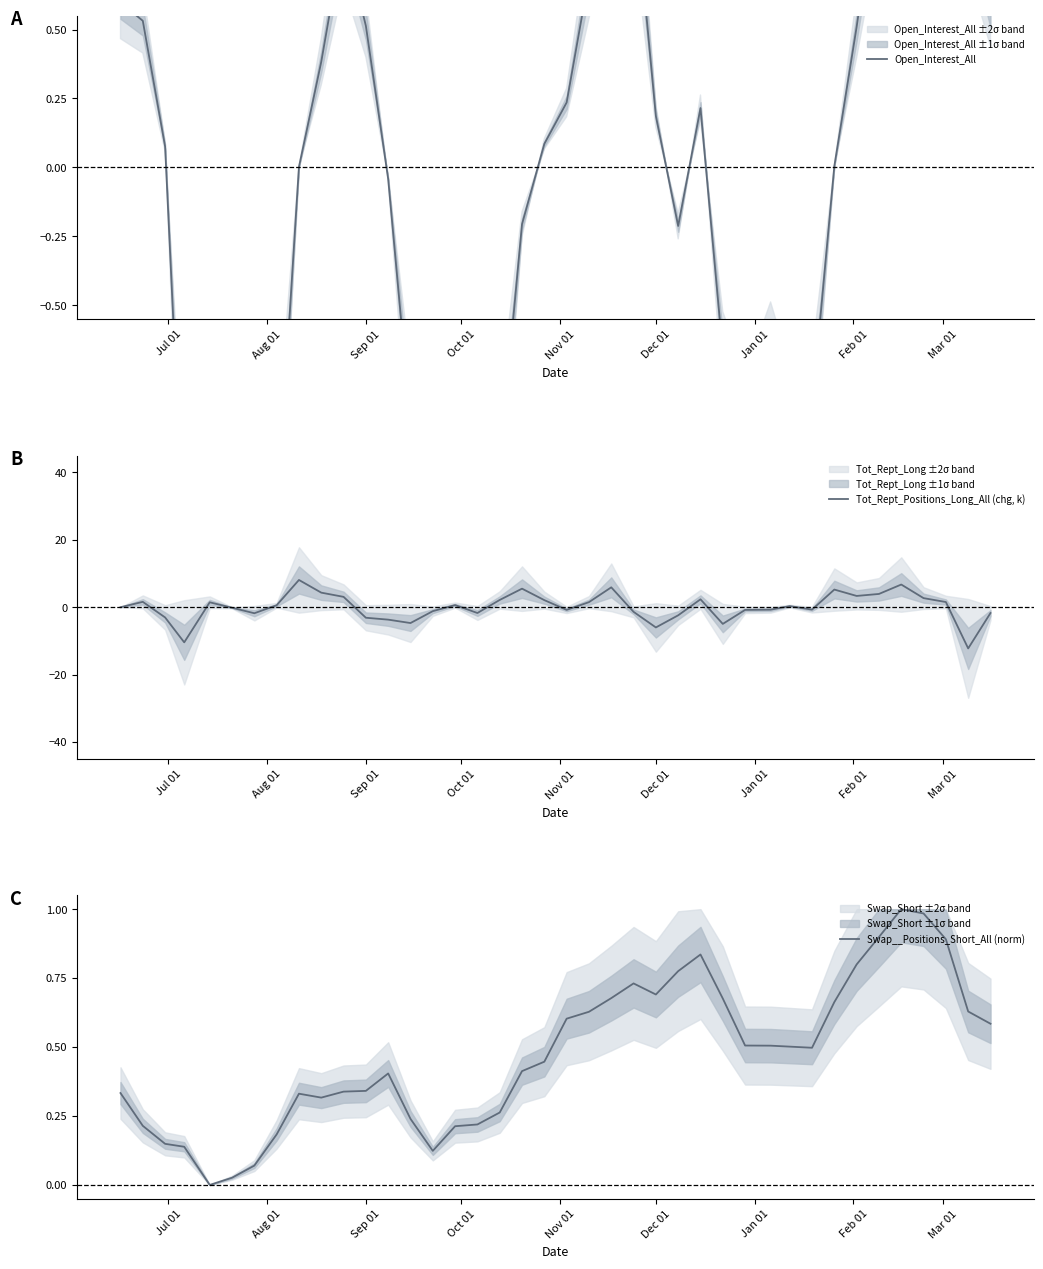

What is the maximum value for Tot_Rept_Positions_Long_All (chg, k)?

8.1